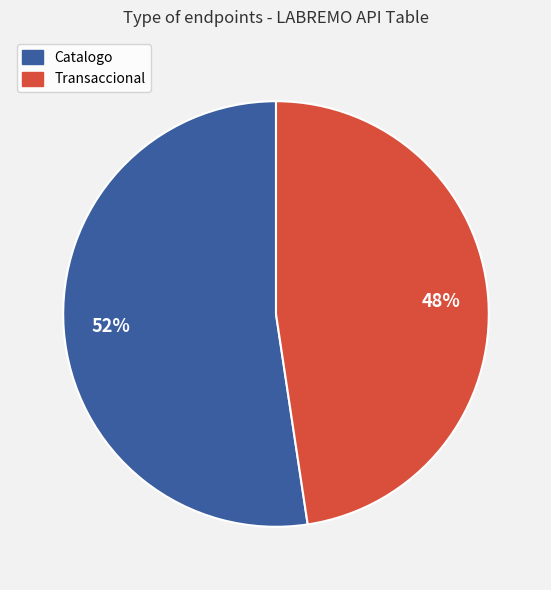

Rank the categories by value from lowest to highest.

Transaccional, Catalogo